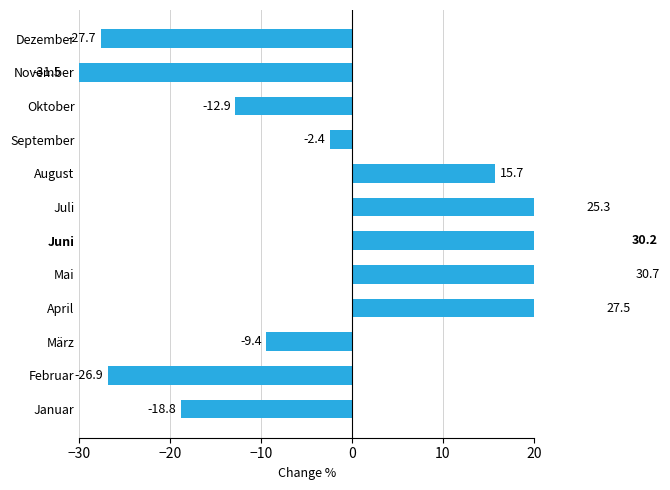

How many data points are above -2?

5